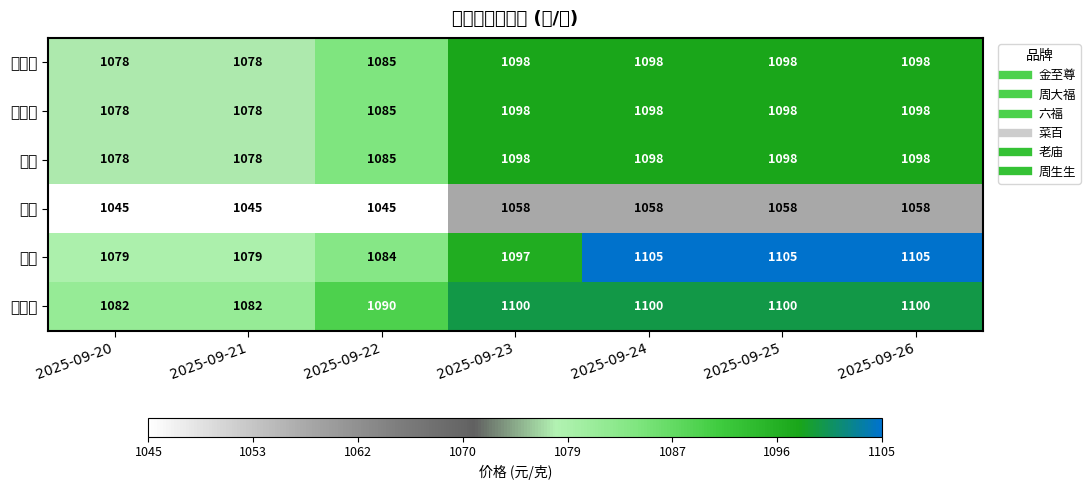

Reading left to right, what are all the values shown in this chart?

金至尊: 2025-09-20=1078	2025-09-21=1078	2025-09-22=1085	2025-09-23=1098	2025-09-24=1098	2025-09-25=1098	2025-09-26=1098
周大福: 2025-09-20=1078	2025-09-21=1078	2025-09-22=1085	2025-09-23=1098	2025-09-24=1098	2025-09-25=1098	2025-09-26=1098
六福: 2025-09-20=1078	2025-09-21=1078	2025-09-22=1085	2025-09-23=1098	2025-09-24=1098	2025-09-25=1098	2025-09-26=1098
菜百: 2025-09-20=1045	2025-09-21=1045	2025-09-22=1045	2025-09-23=1058	2025-09-24=1058	2025-09-25=1058	2025-09-26=1058
老庙: 2025-09-20=1079	2025-09-21=1079	2025-09-22=1084	2025-09-23=1097	2025-09-24=1105	2025-09-25=1105	2025-09-26=1105
周生生: 2025-09-20=1082	2025-09-21=1082	2025-09-22=1090	2025-09-23=1100	2025-09-24=1100	2025-09-25=1100	2025-09-26=1100